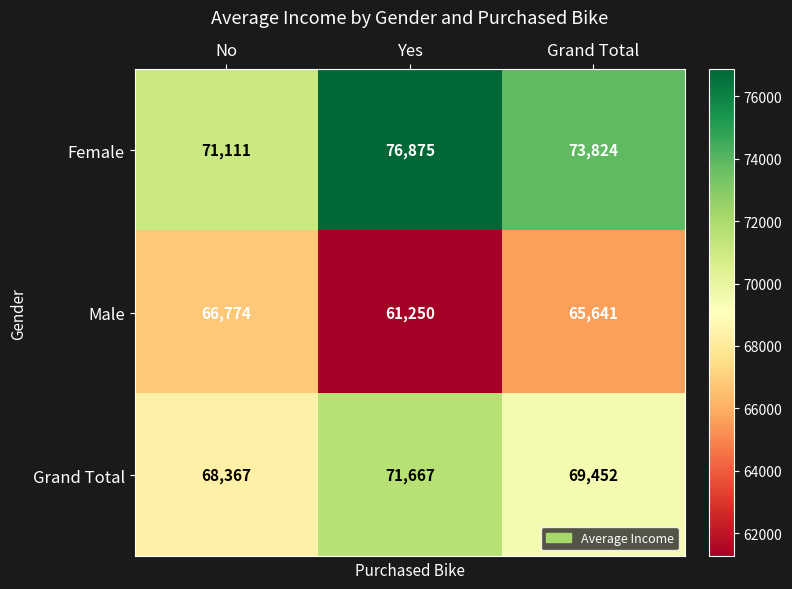

What is the sum of all Male values?

193665